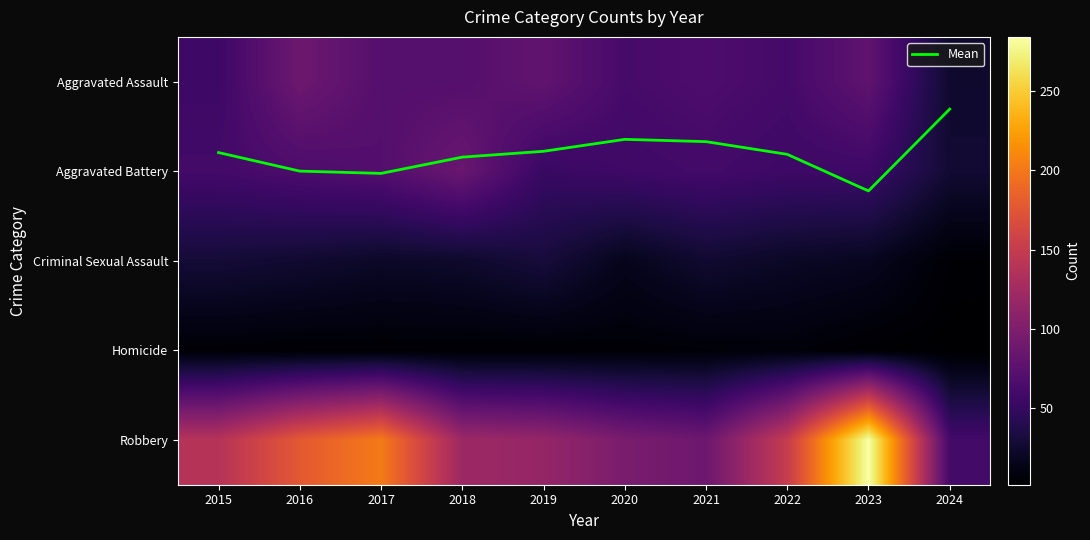

Is it true that Criminal Sexual Assault equals 6.2 at 2020?

False